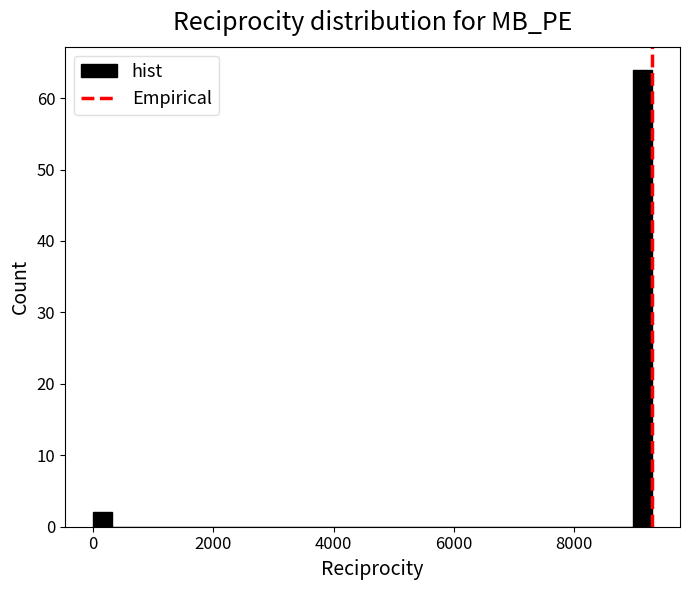

Around what value on the x-axis is the tallest bar? Give the approximate position of its centre, as read against the axis.

9200